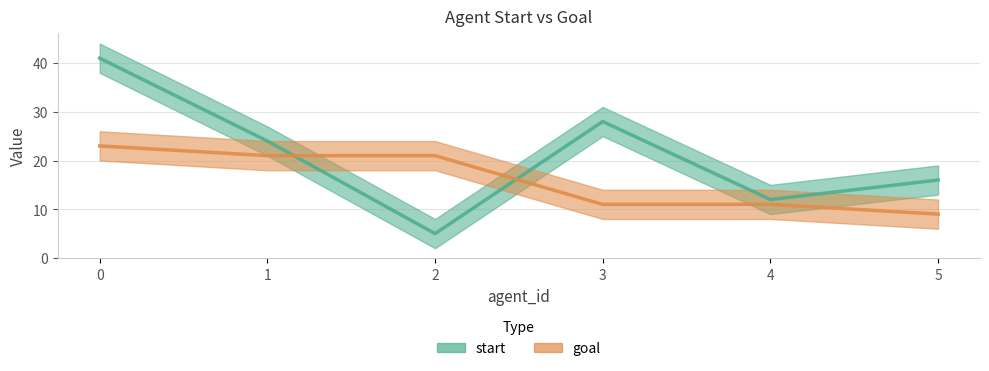

How many series are shown in this chart?

2